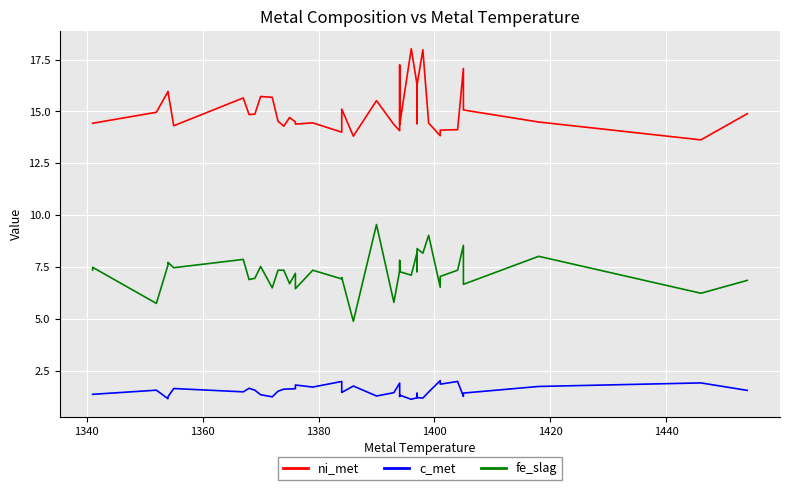

How many interior local peaks does the c_met series have?

12